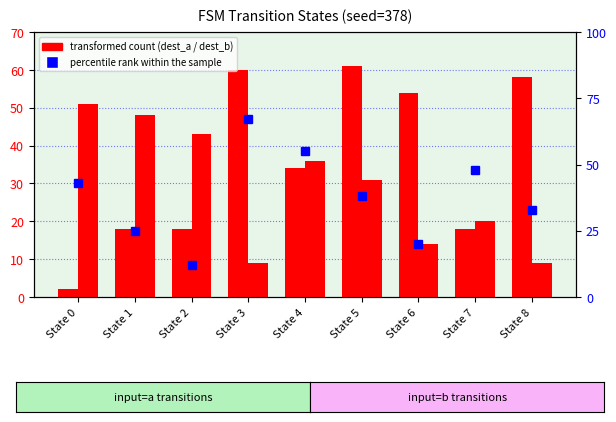

Is the value of destination_state_b at State 6 greater than the value of destination_state_a at State 7?

No